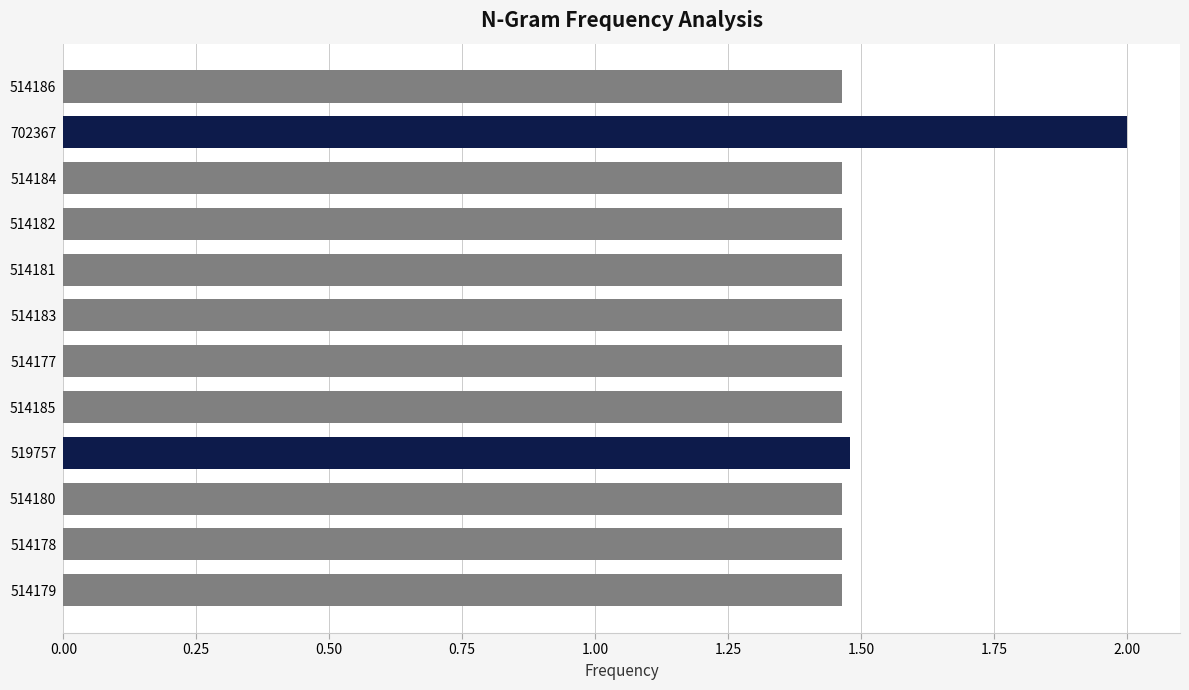

Are the bars grouped side by side (vs. stacked)?

No